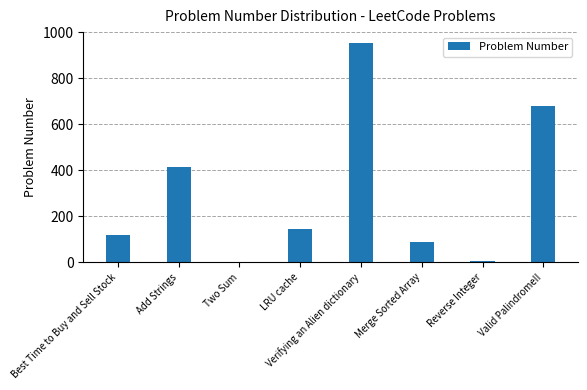

What is the greatest value displayed?

953